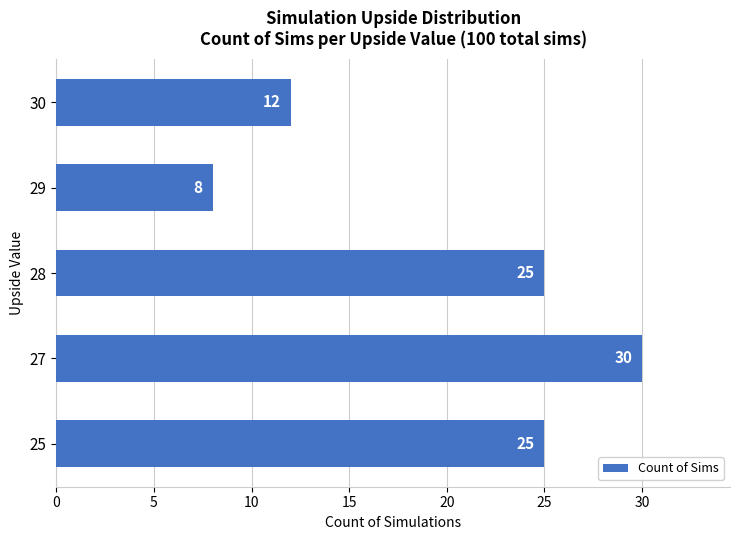

How many data points does each series have?

5